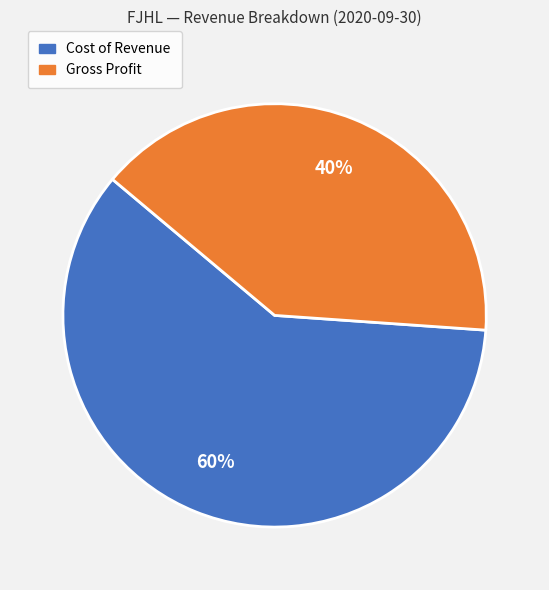

To the nearest percent, what is the average slice percentage?

50%